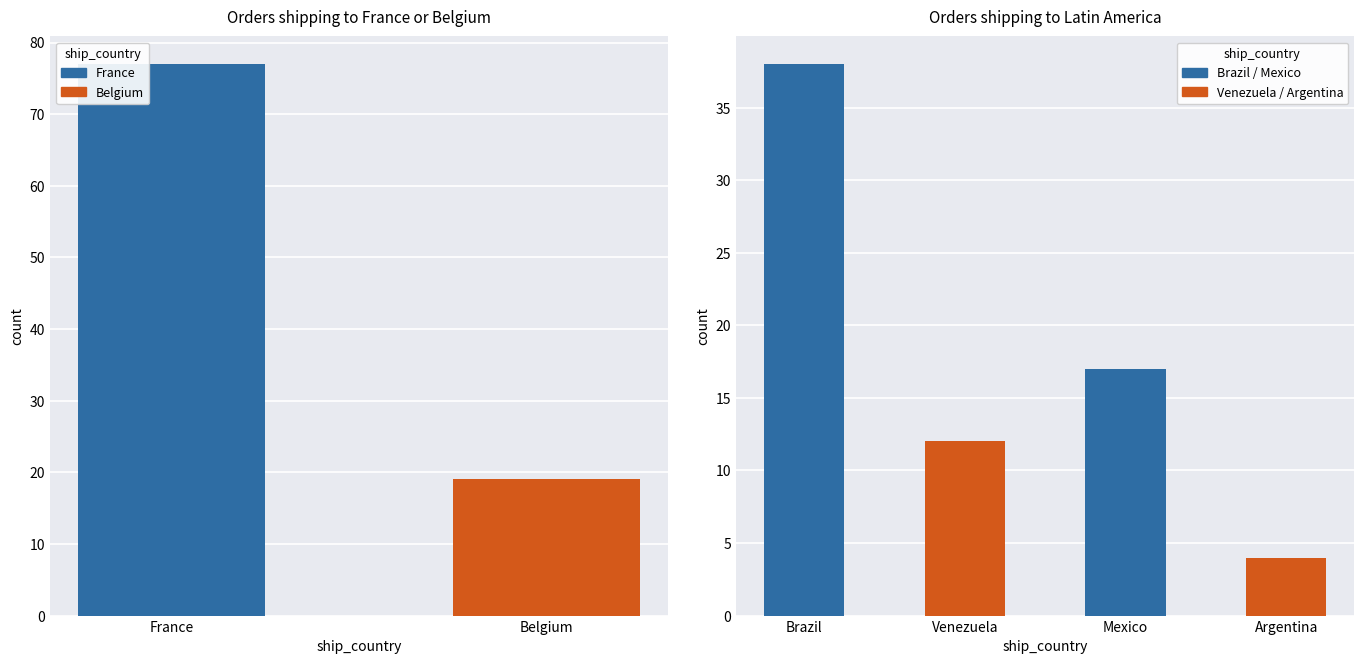

What is the label of the 2nd bar from the left?

Belgium